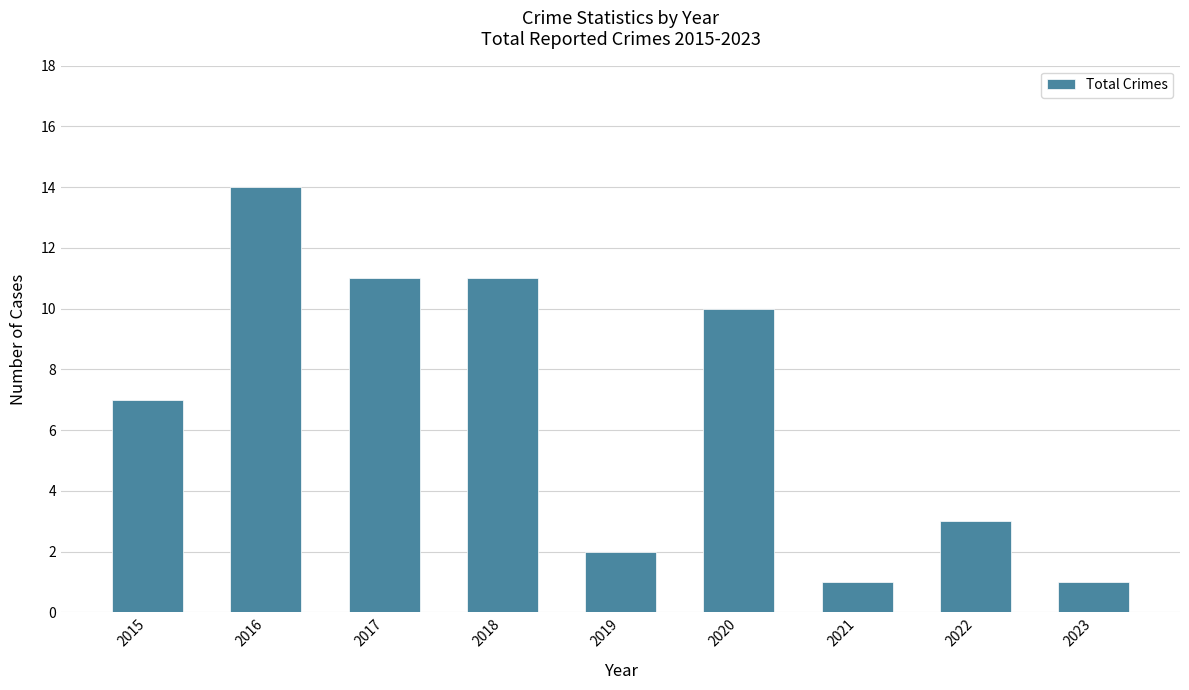

Approximately how many times larger is the value at 2015 compared to 2017?

0.6